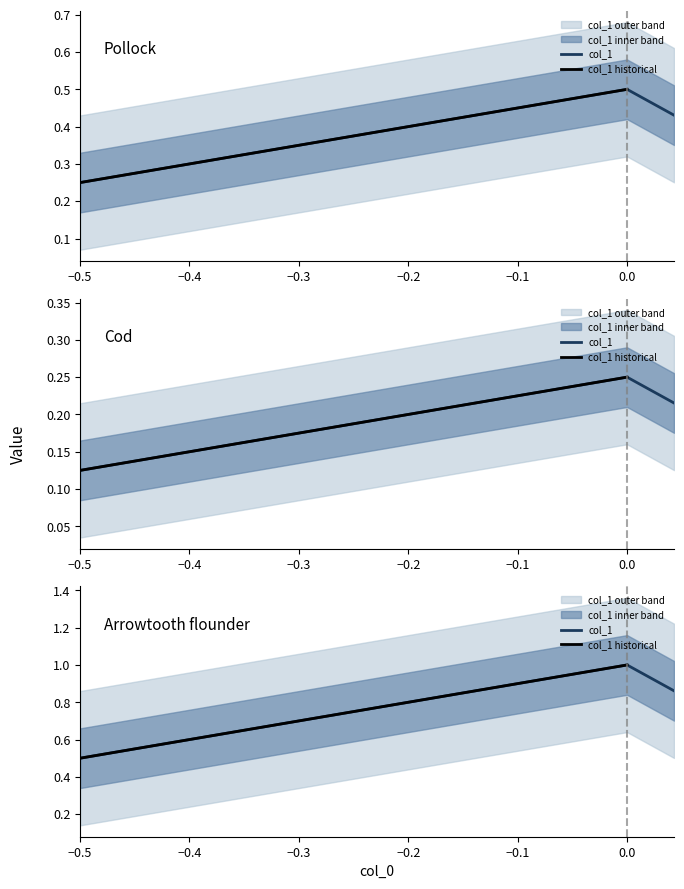

What is the difference between the values at -0.5 and 0.04289324499692644?

0.2